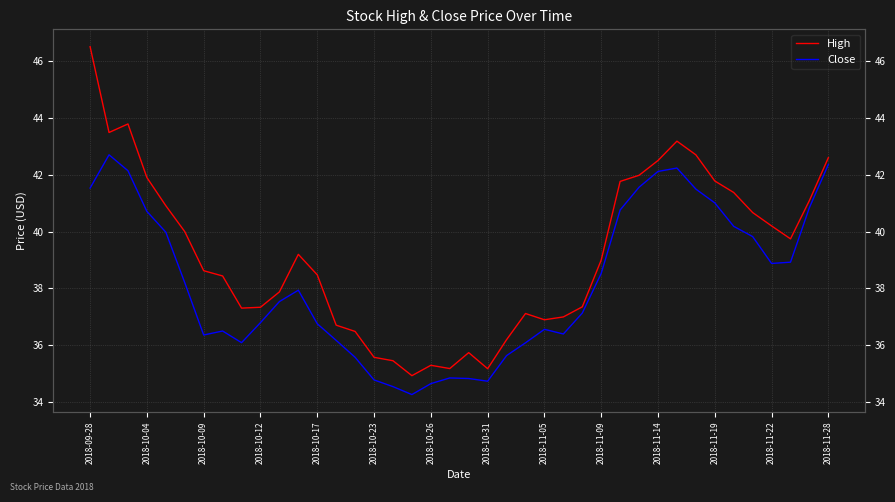

True or false: Close and High intersect in this chart.

False